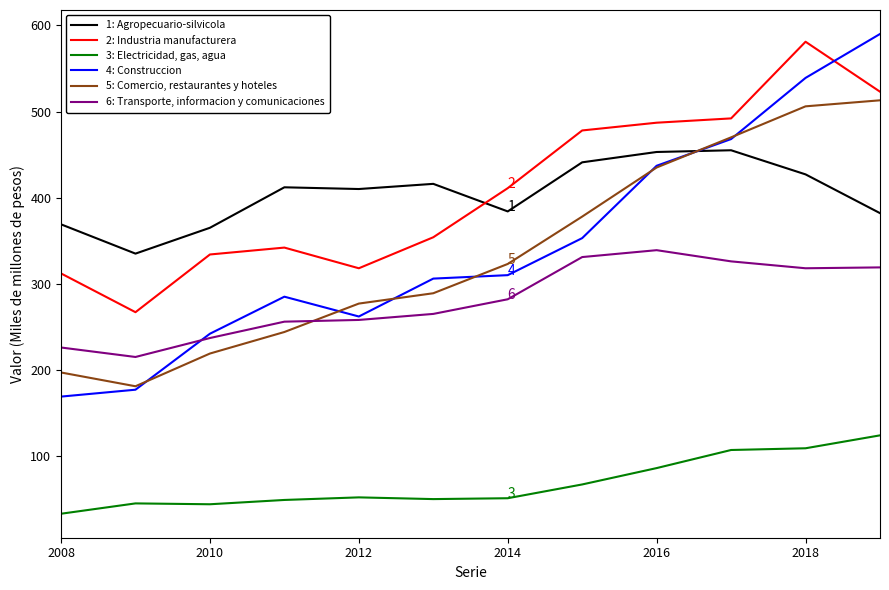

What is the smallest value displayed?

33